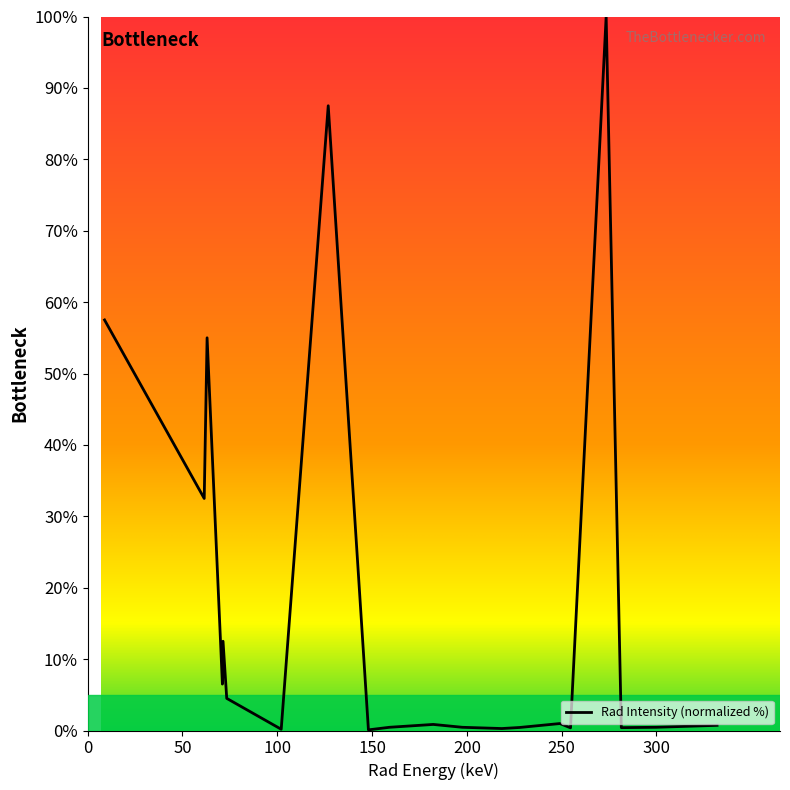

What is the greatest value displayed?

100.0